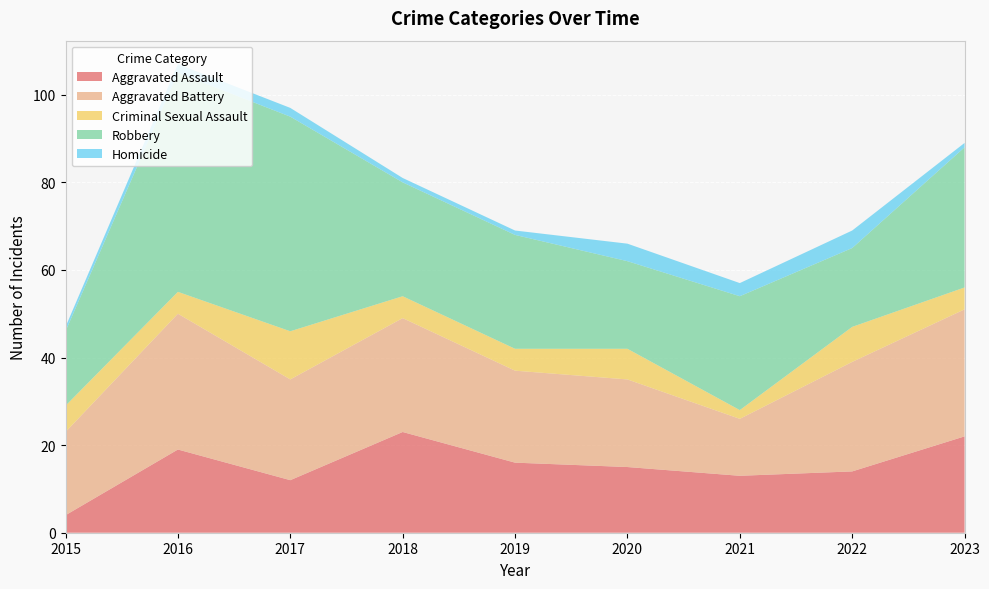

Reading left to right, list all the values displayed in this chart.

Aggravated Assault: 2015=4	2016=19	2017=12	2018=23	2019=16	2020=15	2021=13	2022=14	2023=22
Aggravated Battery: 2015=19	2016=31	2017=23	2018=26	2019=21	2020=20	2021=13	2022=25	2023=29
Criminal Sexual Assault: 2015=6	2016=5	2017=11	2018=5	2019=5	2020=7	2021=2	2022=8	2023=5
Robbery: 2015=17	2016=50	2017=49	2018=26	2019=26	2020=20	2021=26	2022=18	2023=32
Homicide: 2015=1	2016=2	2017=2	2018=1	2019=1	2020=4	2021=3	2022=4	2023=1